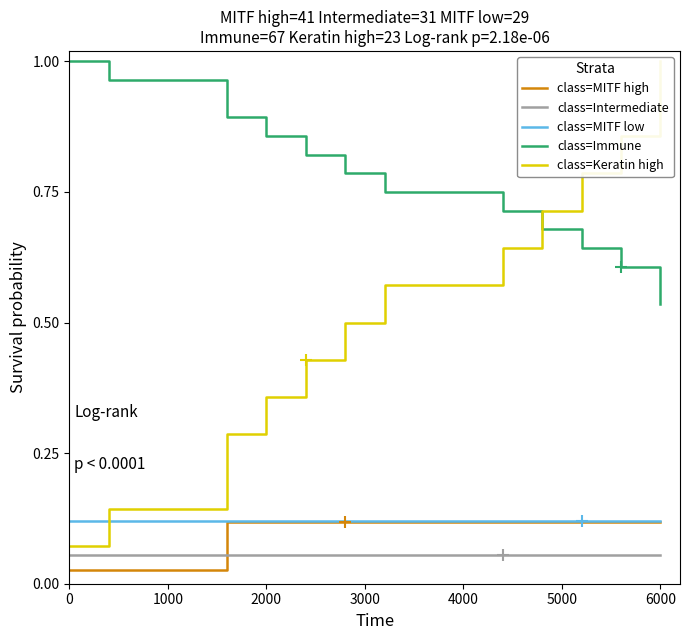

What are all the series names shown in the legend?

class=MITF high, class=Intermediate, class=MITF low, class=Immune, class=Keratin high